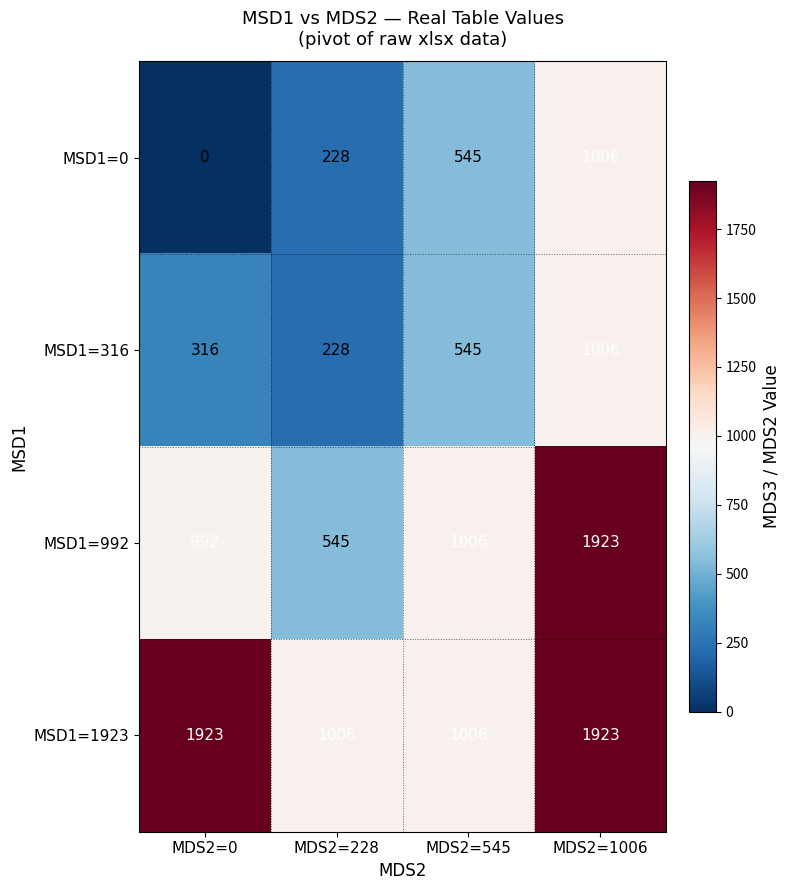

Reading right to left, transcribe all the data shown in this chart.

MSD1=0: 1006	545	228	0
MSD1=316: 1006	545	228	316
MSD1=992: 1923	1006	545	992
MSD1=1923: 1923	1006	1006	1923